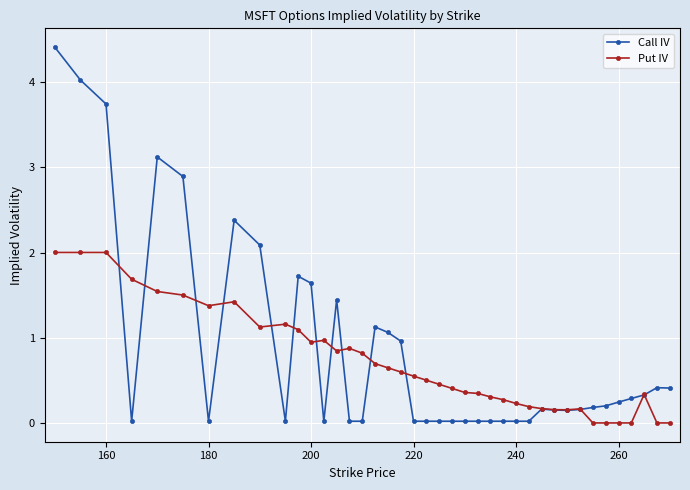

Which series has the widest spread of values?

Call IV